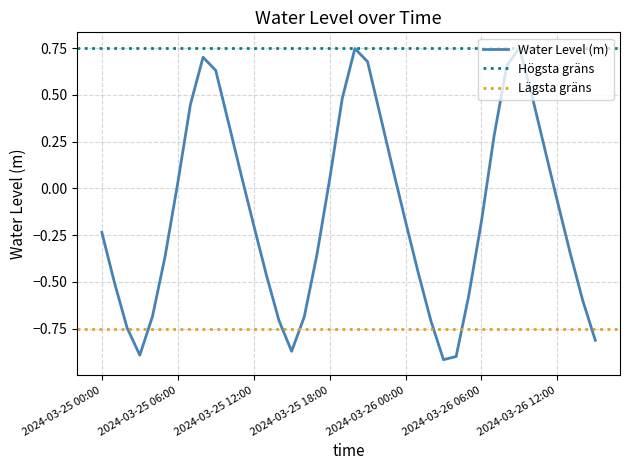

Where is the first local minimum?

2024-03-25 03:00